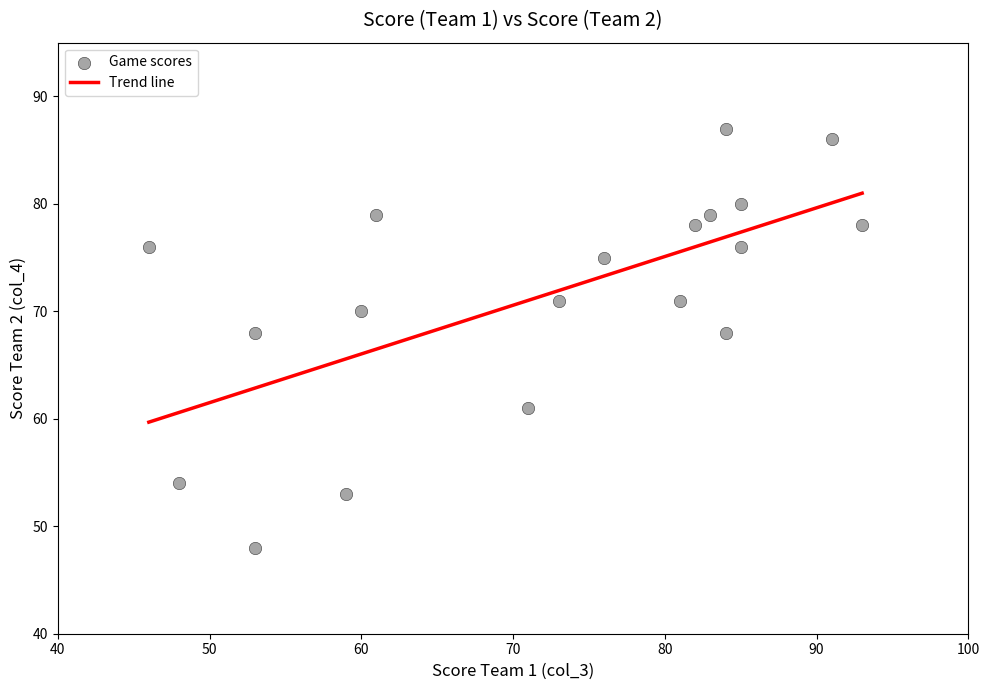

What is the range of Y values (max minus min)?

39